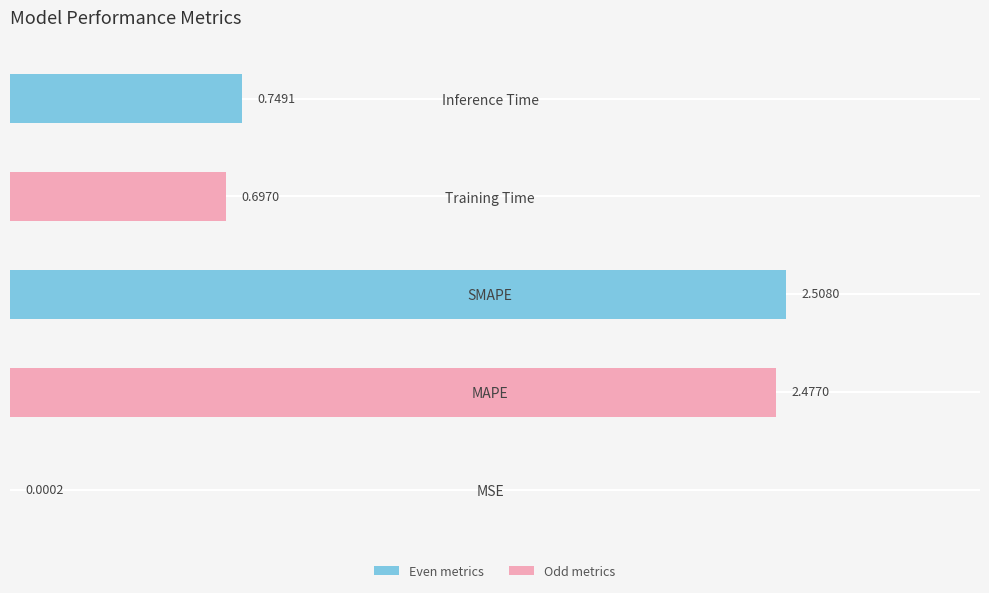

At which label is the value closest to 1?

Inference Time